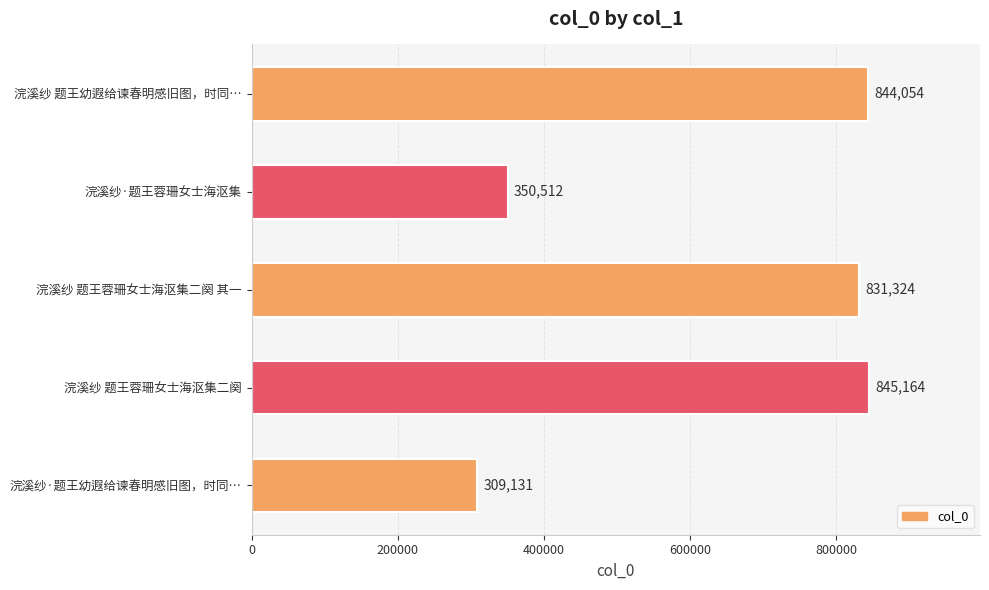

Which has a higher value, 浣溪纱·题王幼遐给谏春明感旧图，时同… or 浣溪纱 题王幼遐给谏春明感旧图，时同…?

浣溪纱 题王幼遐给谏春明感旧图，时同…